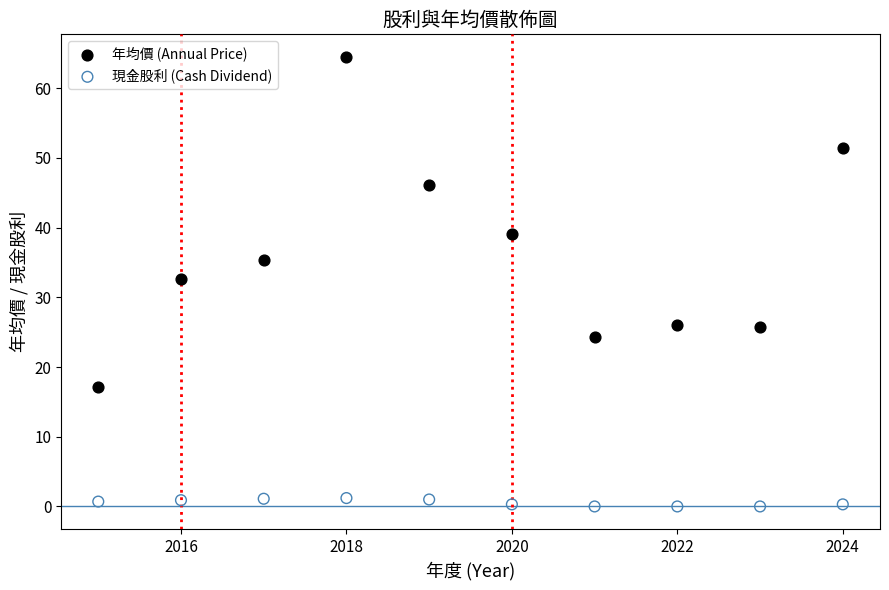

In the 年均價 (Annual Price) series, what Y value is closest to 40?

39.1